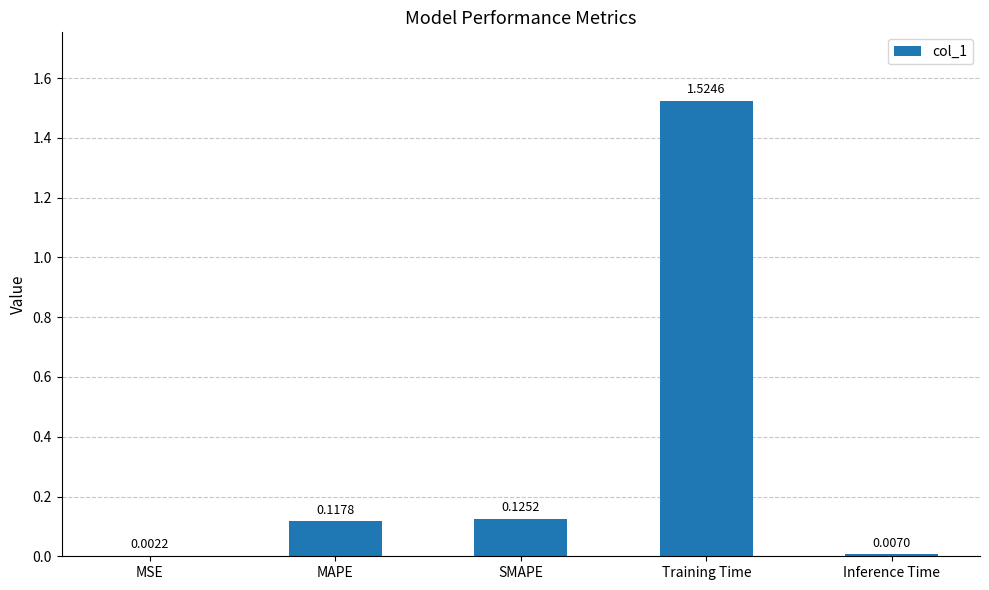

Where is the data nearest to the value 0?

MSE